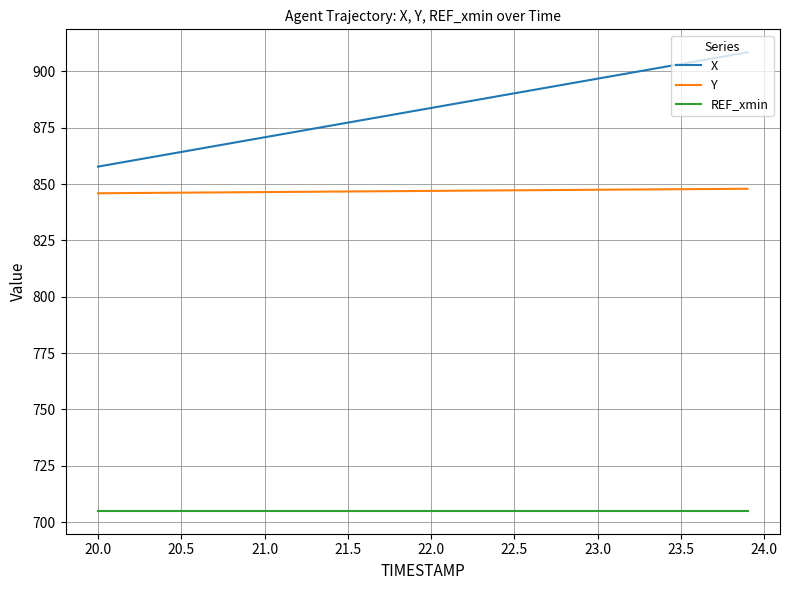

Which series has the largest total across all categories?

X